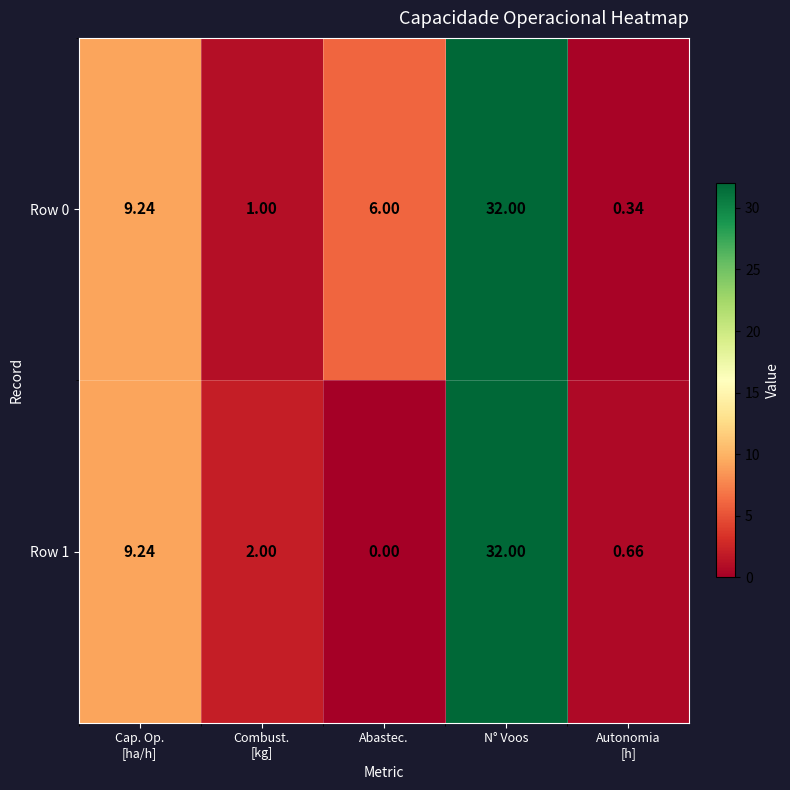

At which category does the chart reach its minimum across all series?

Abastec.